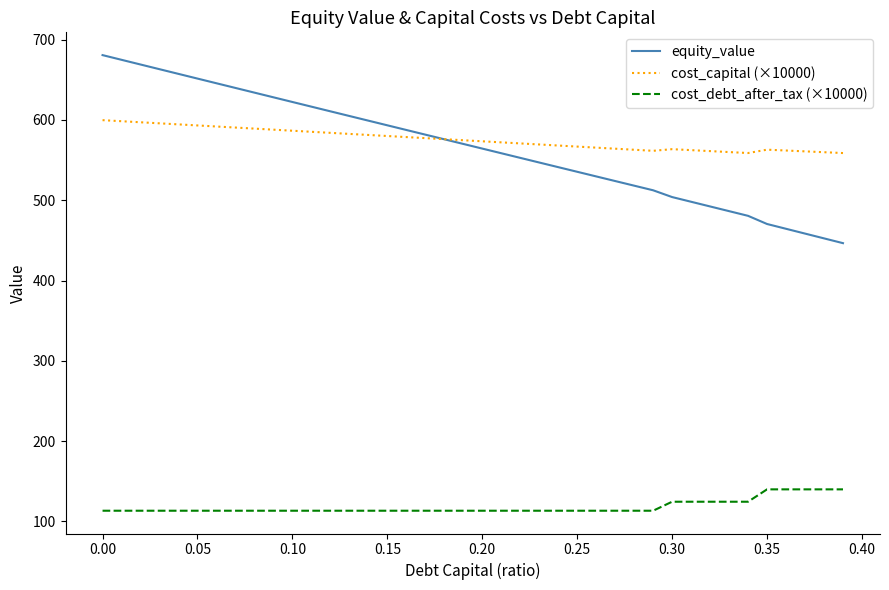

True or false: cost_capital (×10000) and cost_debt_after_tax (×10000) intersect in this chart.

False